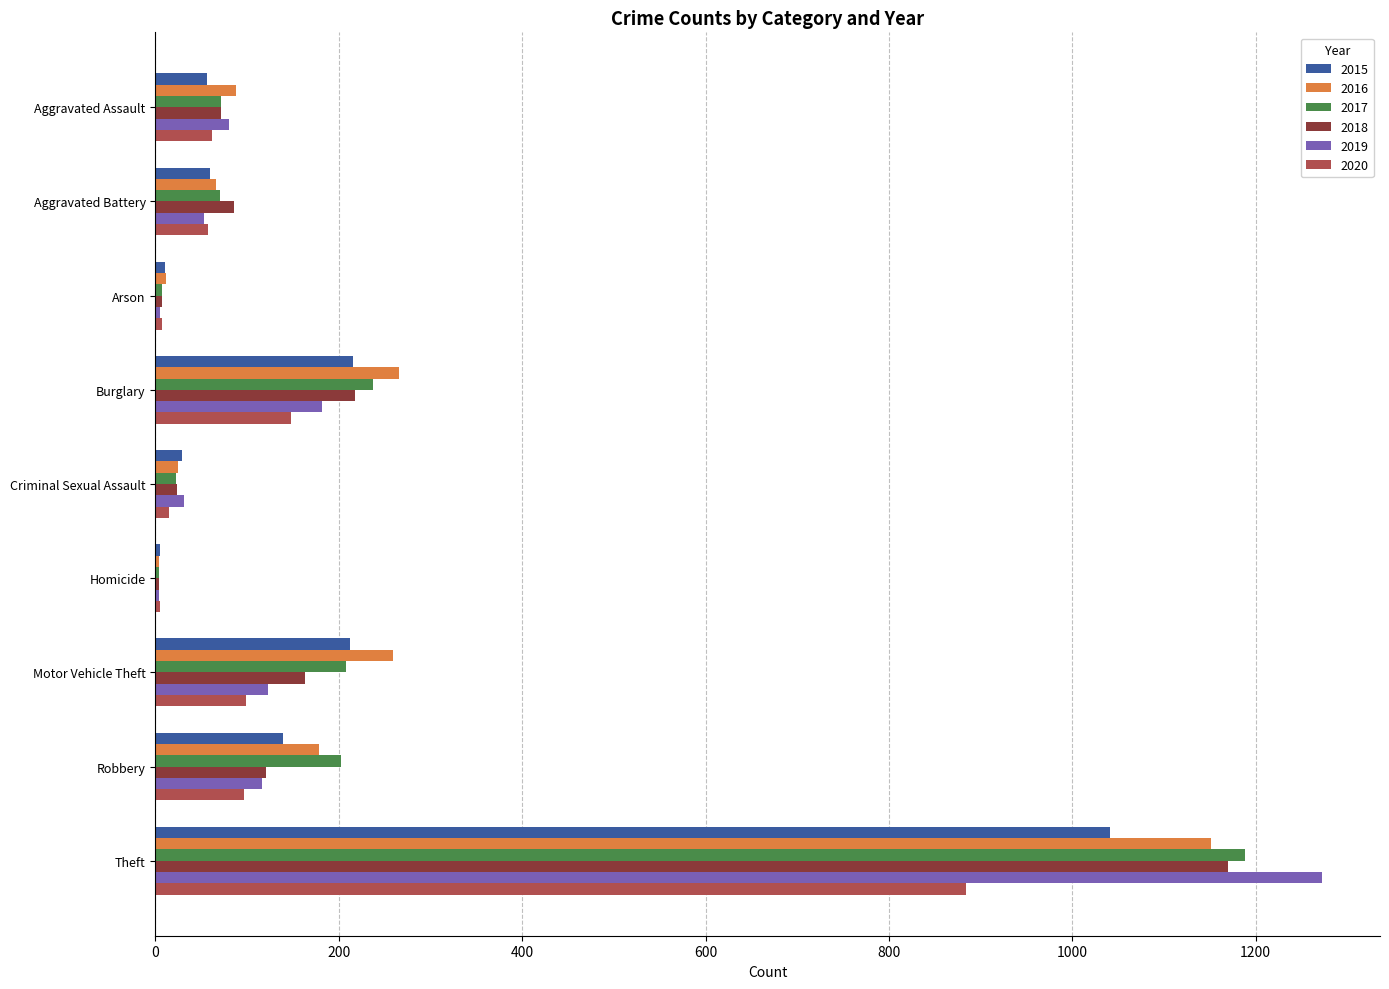

What is the approximate value of 2019 at Aggravated Battery?

53